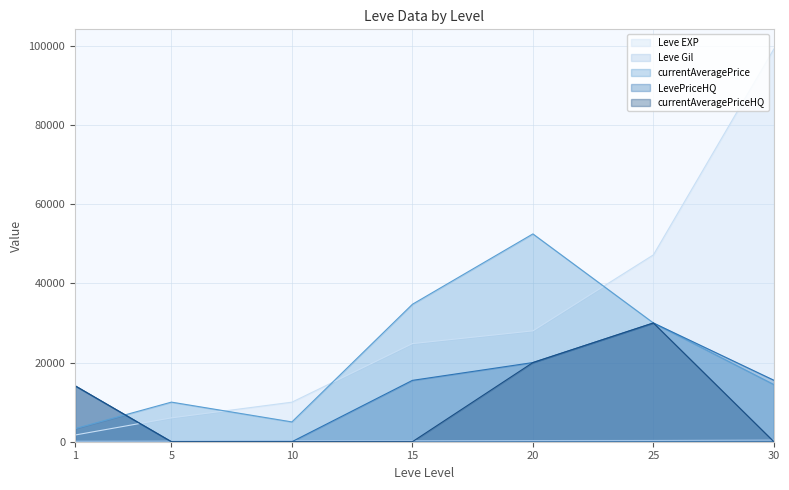

Reading right to left, what are all the values shown in this chart?

Leve EXP: 99220	47200	28010	24790	9990	6030	1690
Leve Gil: 413	317	293	240	288	140	112
currentAveragePrice: 14444	30000	52500	34722	5004	10006	3307
LevePriceHQ: 15530	30000	20000	15500	0	0	14142
currentAveragePriceHQ: 0	30000	20000	0	0	0	14142